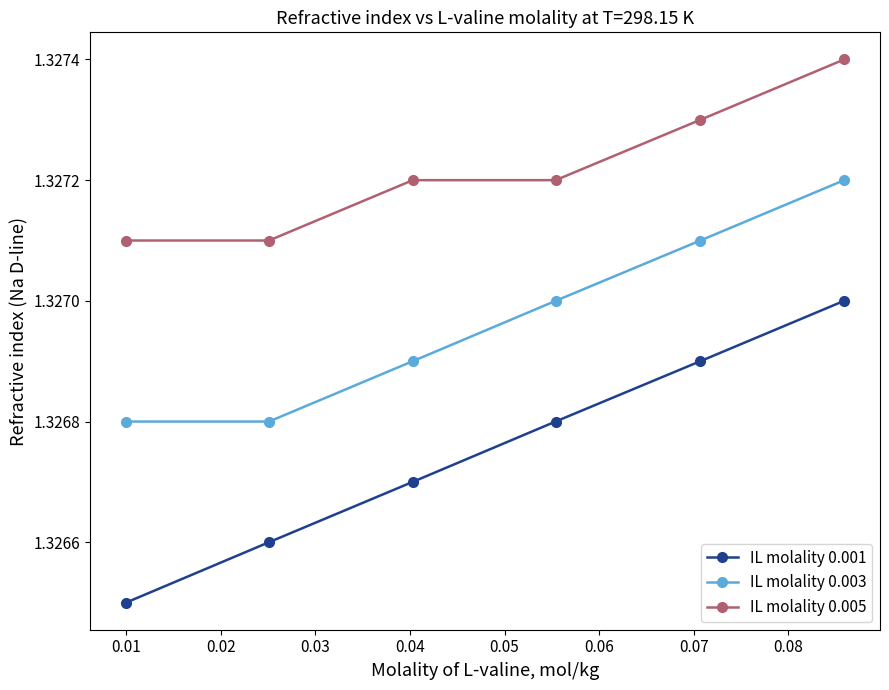

Rank the series by their average value, from highest to lowest.

IL molality 0.005, IL molality 0.003, IL molality 0.001